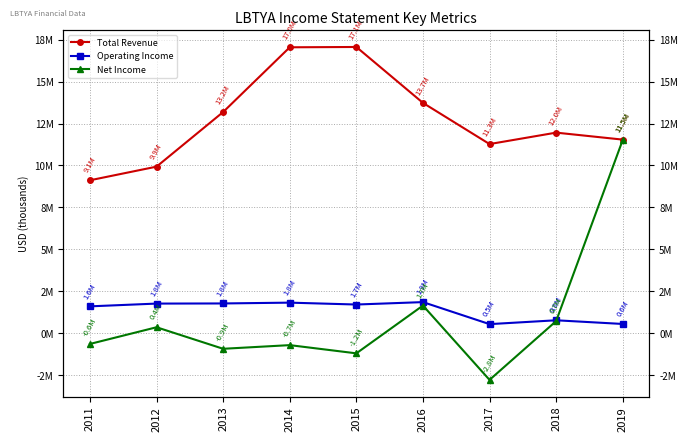

Reading left to right, extract all data points from this chart.

Total Revenue: 2011=9118300	2012=9930800	2013=13186700	2014=17043700	2015=17062700	2016=13731100	2017=11276400	2018=11957900	2019=11541500
Operating Income: 2011=1604500	2012=1769300	2013=1777000	2014=1825400	2015=1713100	2016=1857100	2017=544700	2018=774100	2019=554500
Net Income: 2011=-636200	2012=358300	2013=-924800	2014=-707000	2015=-1196400	2016=1651900	2017=-2778100	2018=725300	2019=11521400